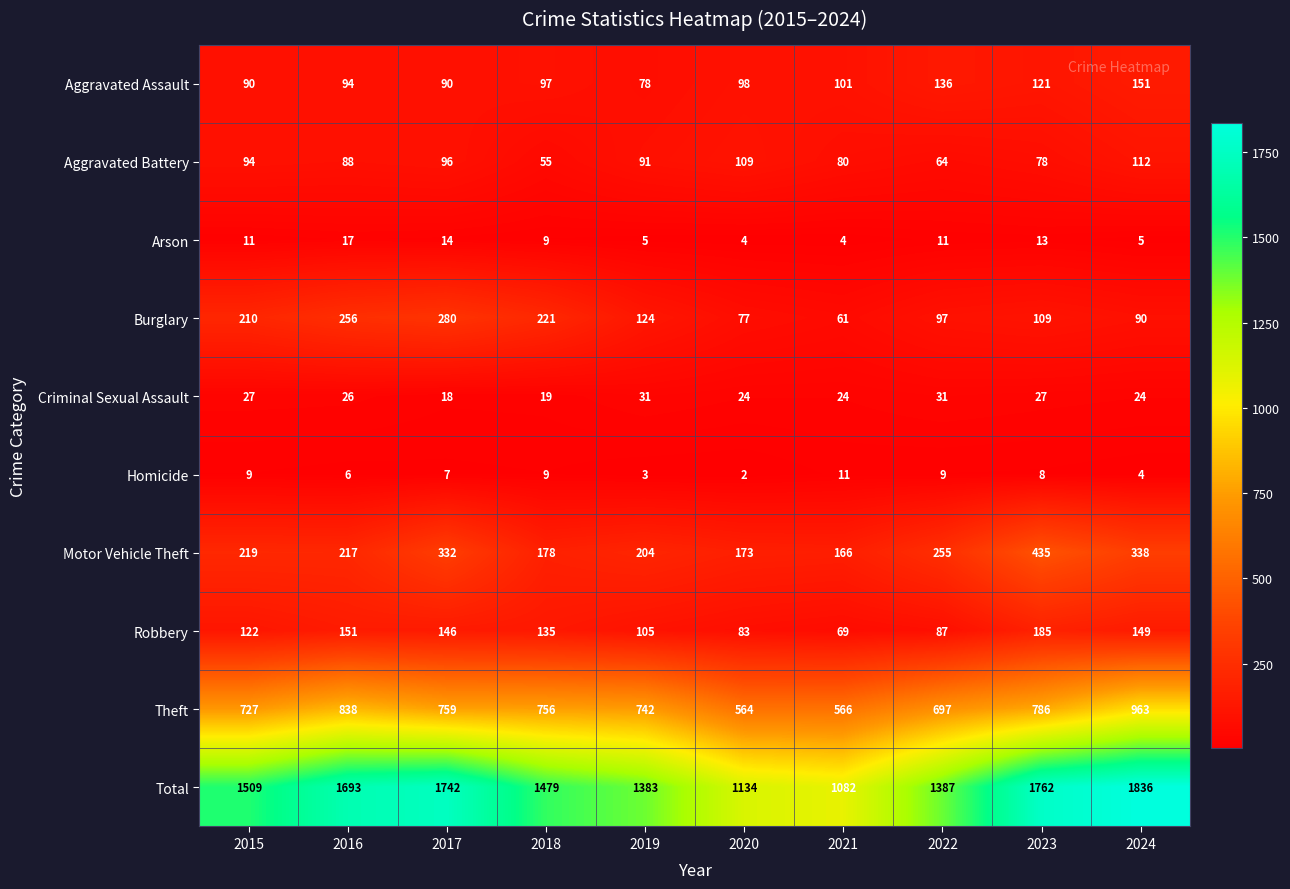

Which series has the largest total across all categories?

Total